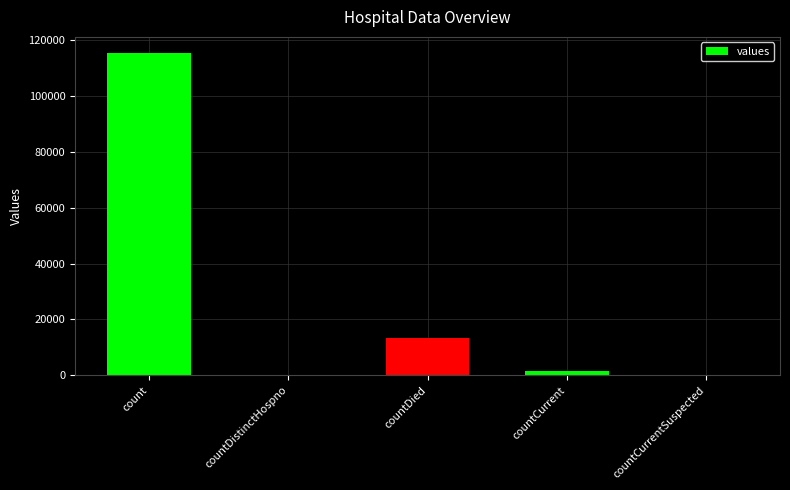

What is the change in value from countDistinctHospno to countDied?

+13343